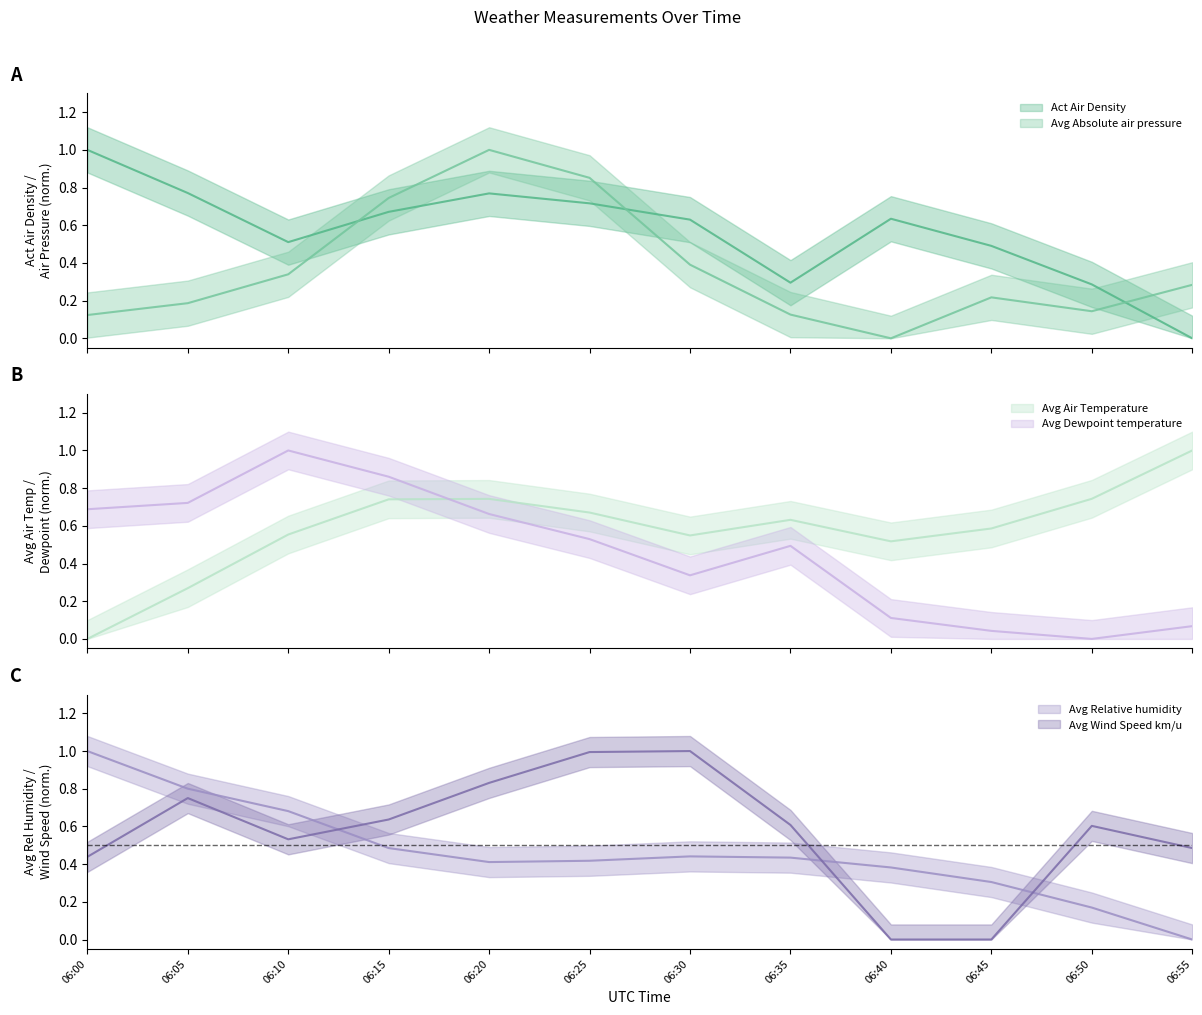

At which label does Avg Dewpoint temperature reach its minimum?

06:50